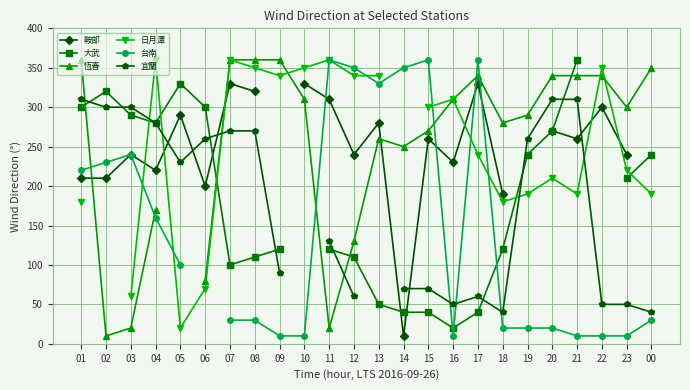

What position from the left is 00?

24